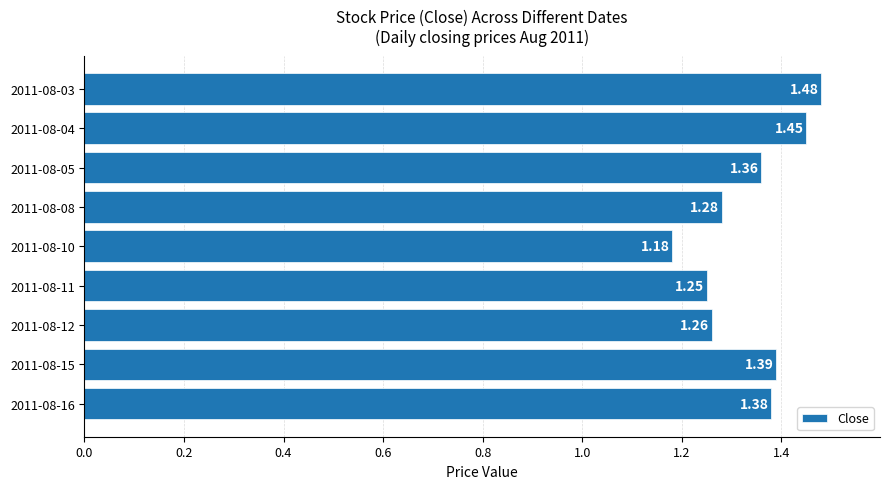

Rank the categories by value from lowest to highest.

2011-08-10, 2011-08-11, 2011-08-12, 2011-08-08, 2011-08-05, 2011-08-16, 2011-08-15, 2011-08-04, 2011-08-03